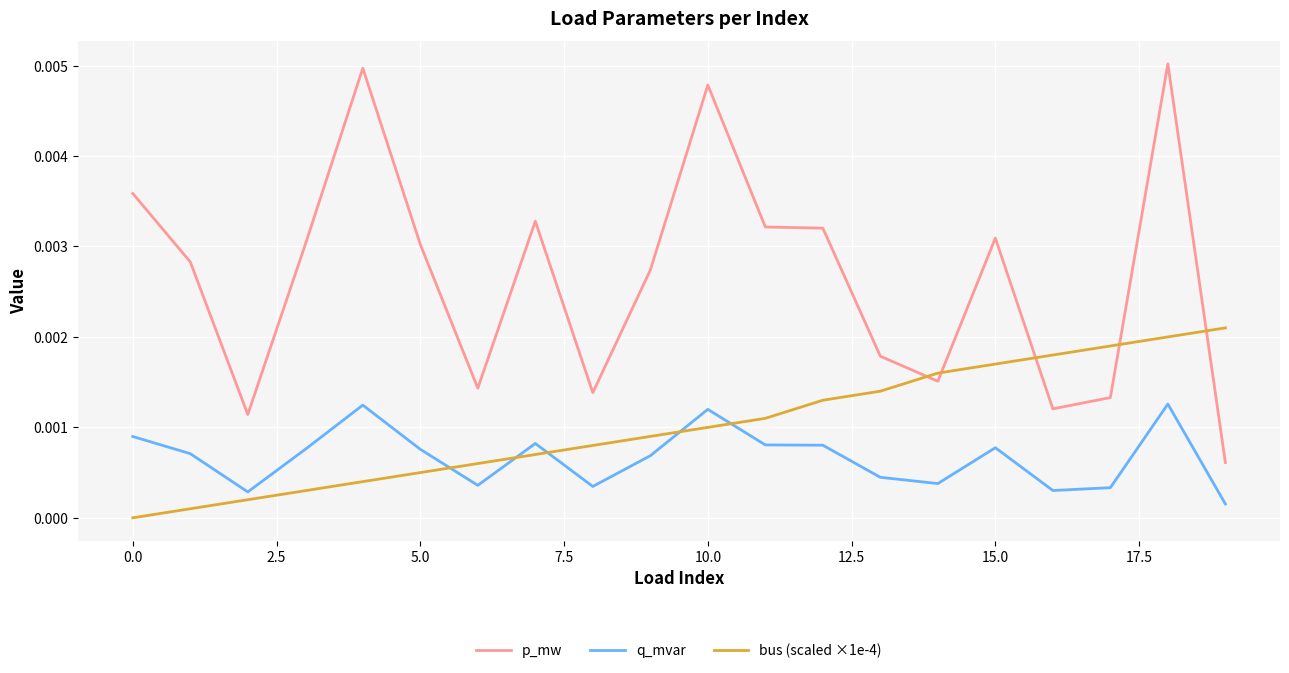

Which series has the largest range (max minus min)?

p_mw